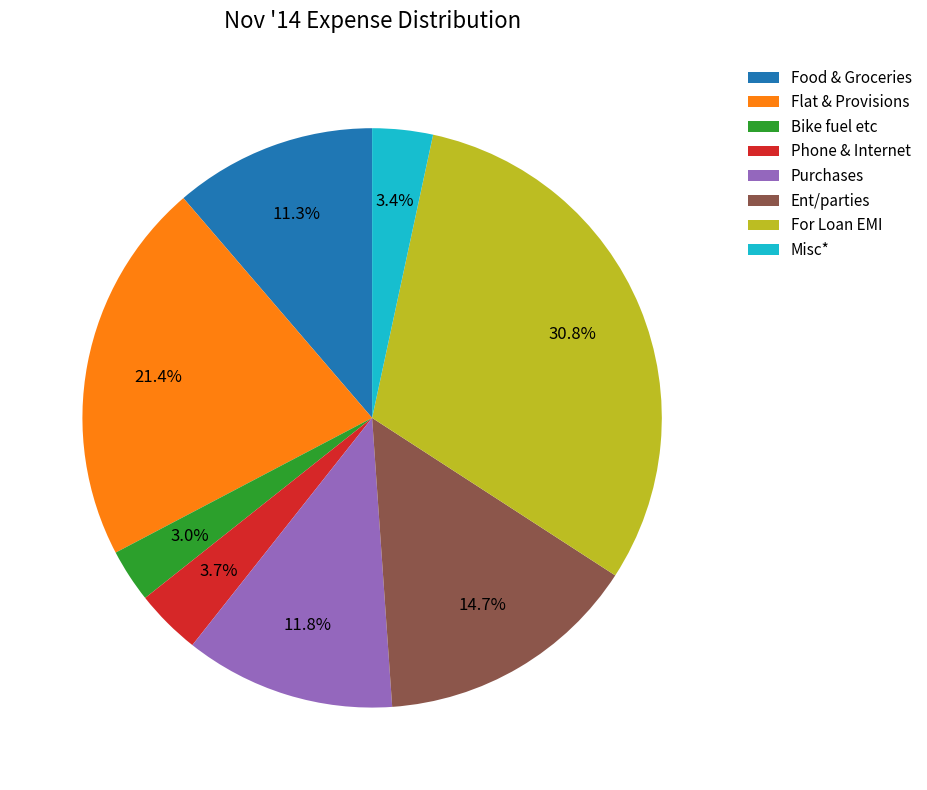

Do Misc* and Flat & Provisions together represent more than half of the pie?

No